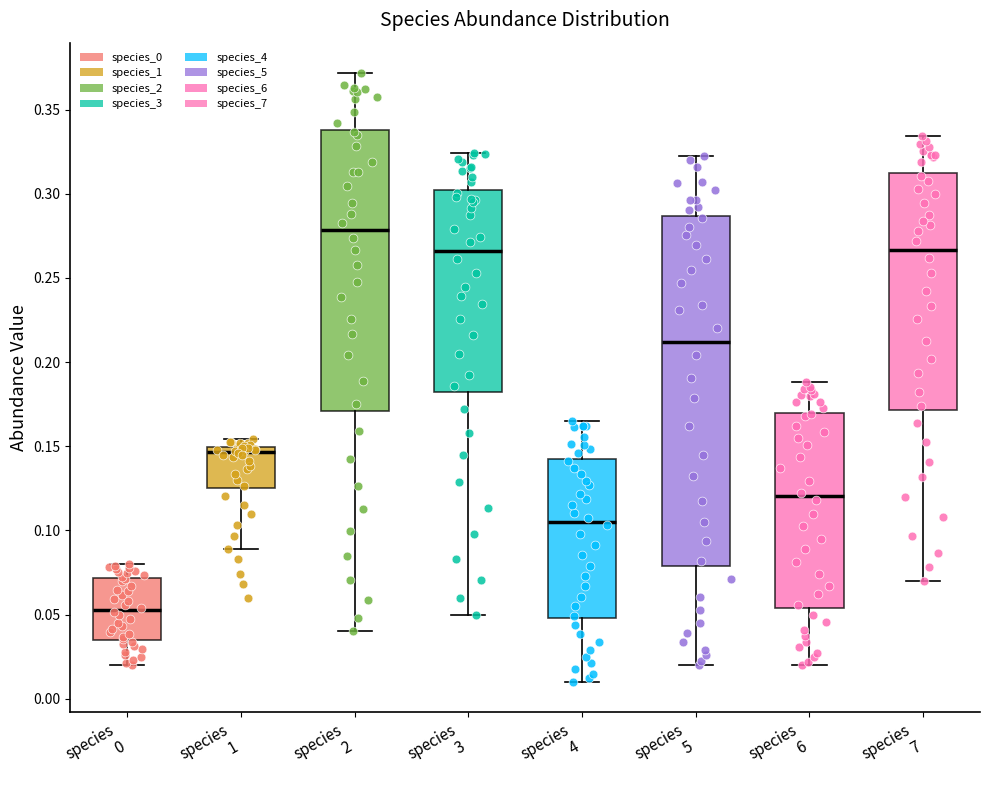

Reading left to right, transcribe this box plot: for each box, give where its median line is, the range the box spans, and where its two whiskers end, as read against the y-axis. The values are not printed on the chart, so give them approximately, as read against the axis.

species 0: median 0.055, box 0.035 to 0.070, whiskers 0.020 to 0.080
species 1: median 0.145, box 0.125 to 0.150, whiskers 0.090 to 0.155
species 2: median 0.280, box 0.170 to 0.340, whiskers 0.040 to 0.370
species 3: median 0.265, box 0.180 to 0.300, whiskers 0.050 to 0.325
species 4: median 0.105, box 0.050 to 0.140, whiskers 0.010 to 0.165
species 5: median 0.210, box 0.080 to 0.285, whiskers 0.020 to 0.320
species 6: median 0.120, box 0.055 to 0.170, whiskers 0.020 to 0.190
species 7: median 0.265, box 0.170 to 0.315, whiskers 0.070 to 0.335